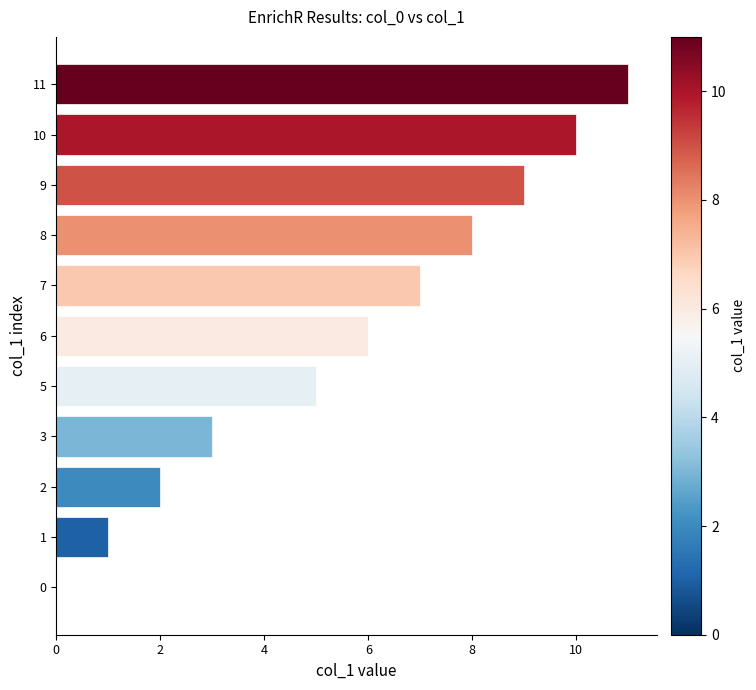

Reading bottom to top, transcribe all the data shown in this chart.

0=0	1=1	2=2	3=3	5=5	6=6	7=7	8=8	9=9	10=10	11=11